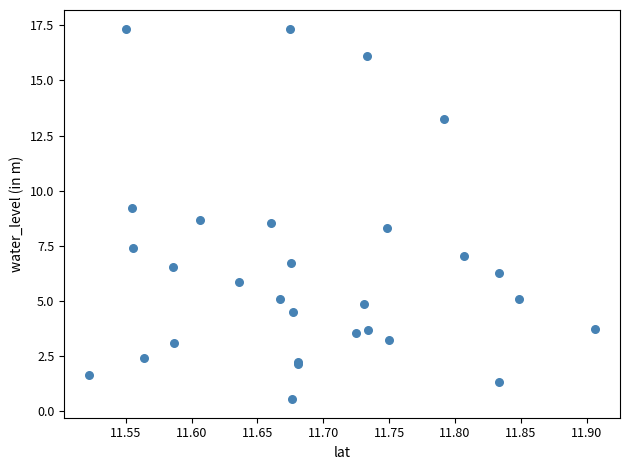

What Y value in the scatter plot is closest to 8?

8.3